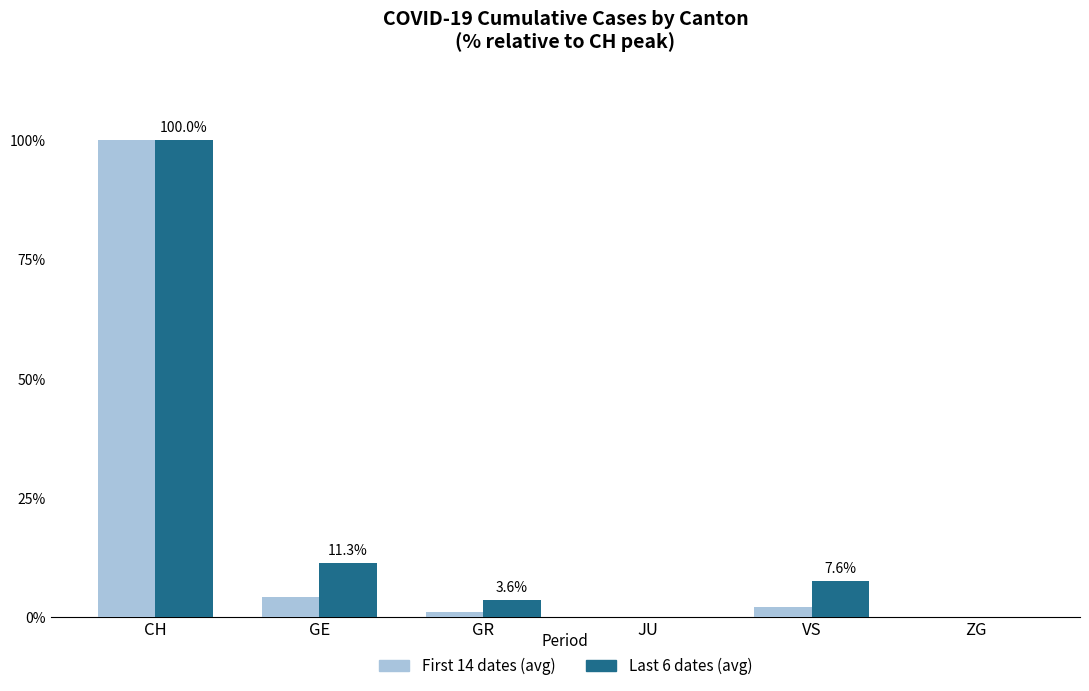

At which category is the sum across all series the highest?

CH